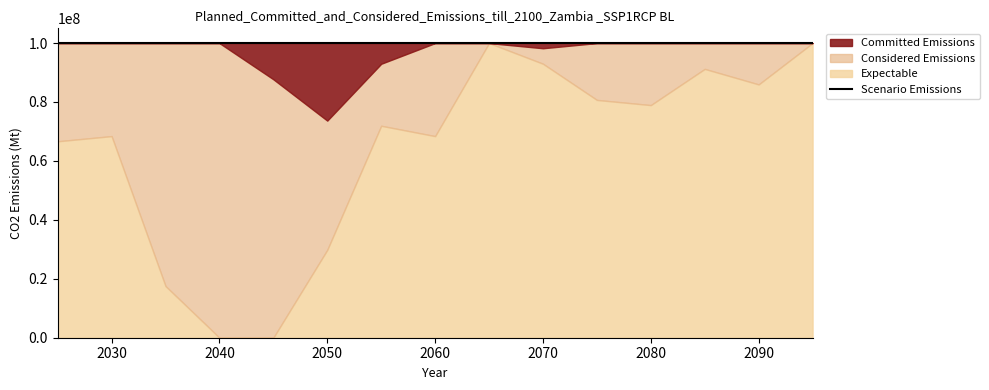

True or false: Scenario Emissions has a value of 1 at 73.

False